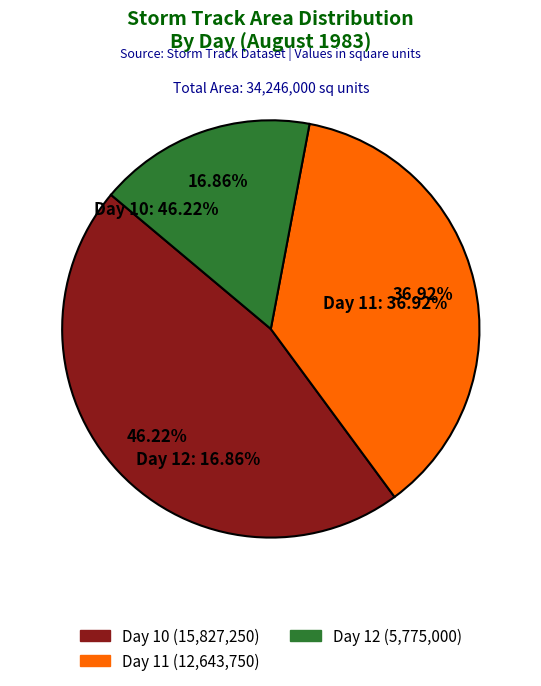

Is it true that 11 is 1% of the pie?

False